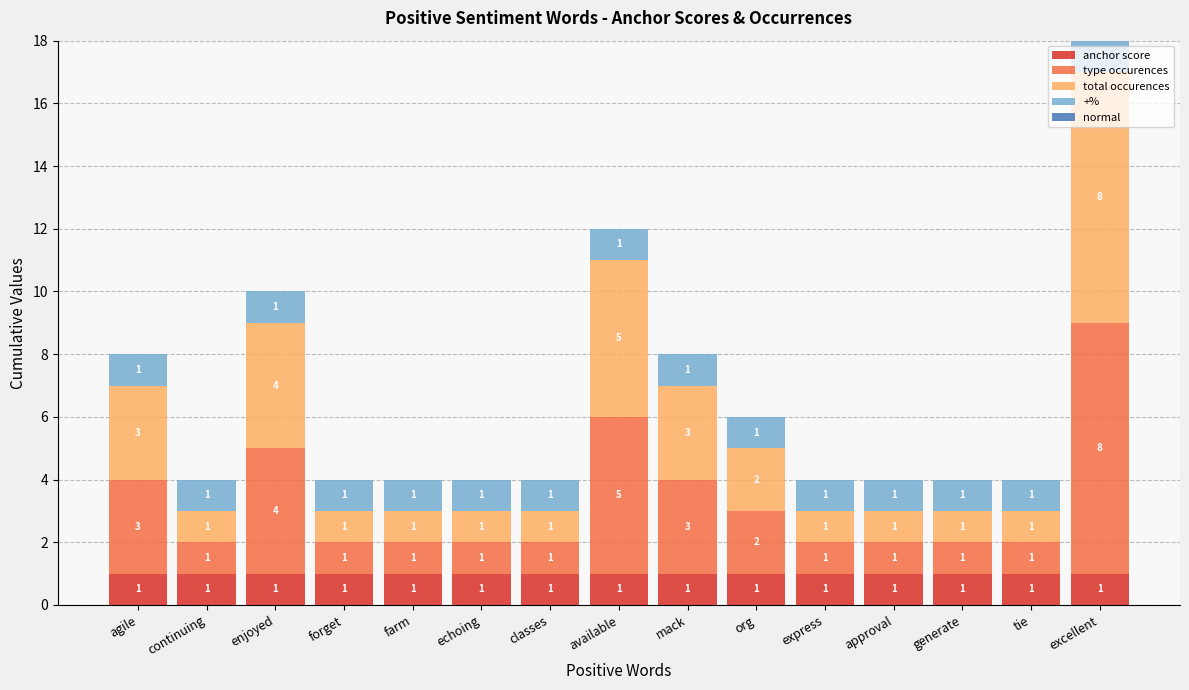

Are the bars horizontal?

No